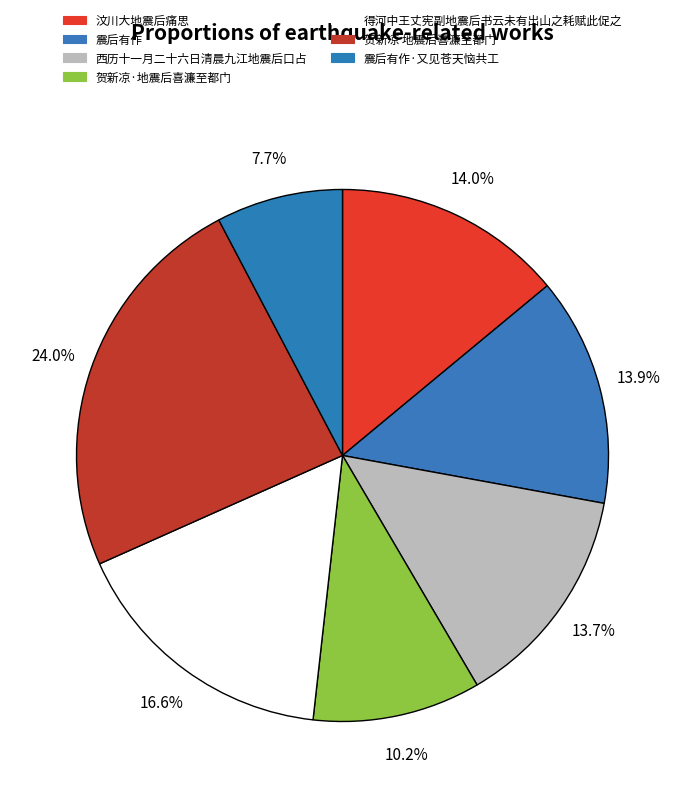

To the nearest percent, what is the combined percentage of 得河中王丈宪副地震后书云未有出山之耗赋此促之 and 西历十一月二十六日清晨九江地震后口占?

30%